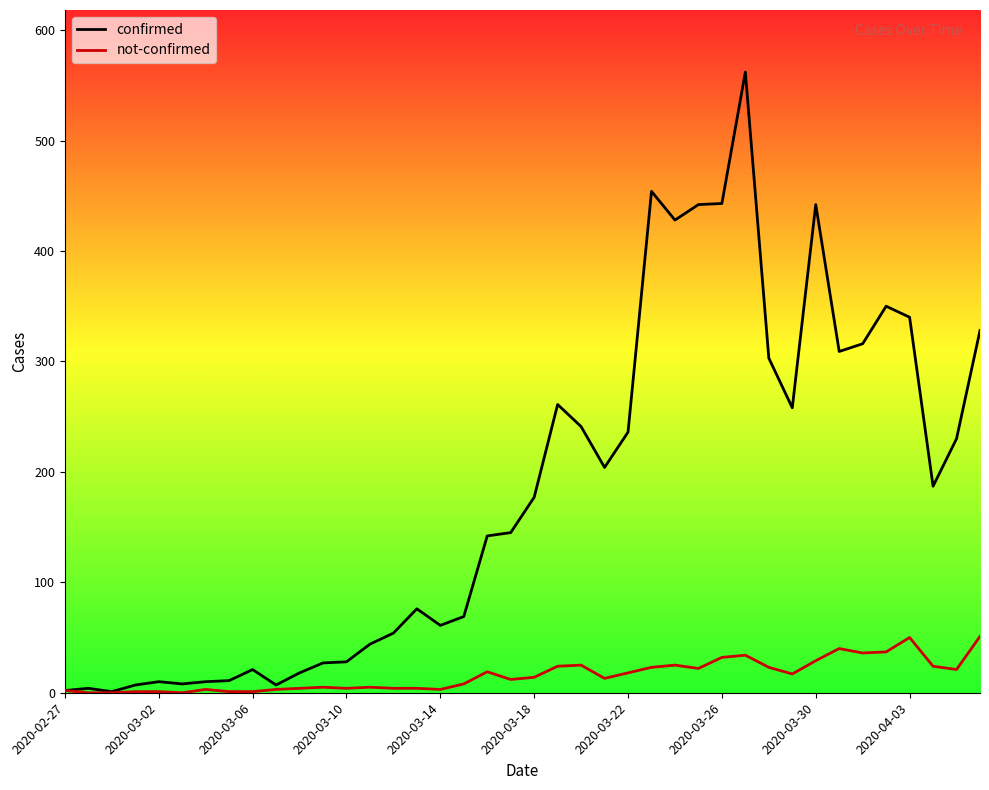

Which series has the largest total across all categories?

confirmed